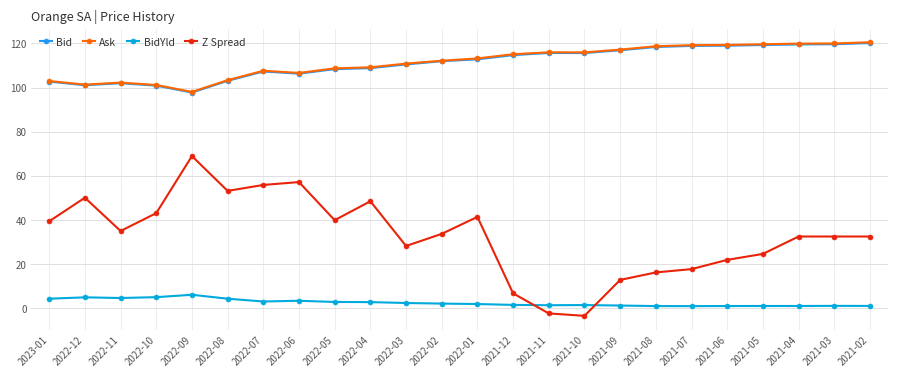

How many distinct data groups are displayed?

4